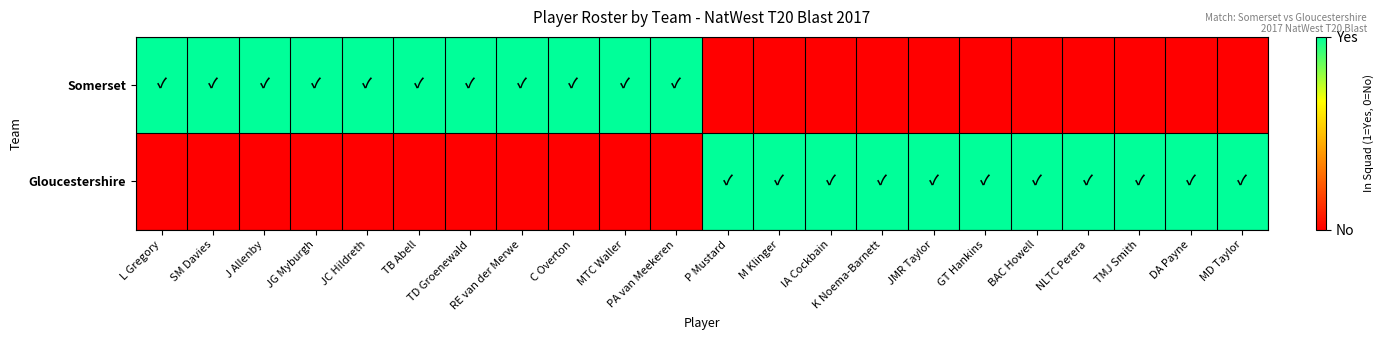

Between C Overton and GT Hankins, which series saw the biggest shift?

Somerset